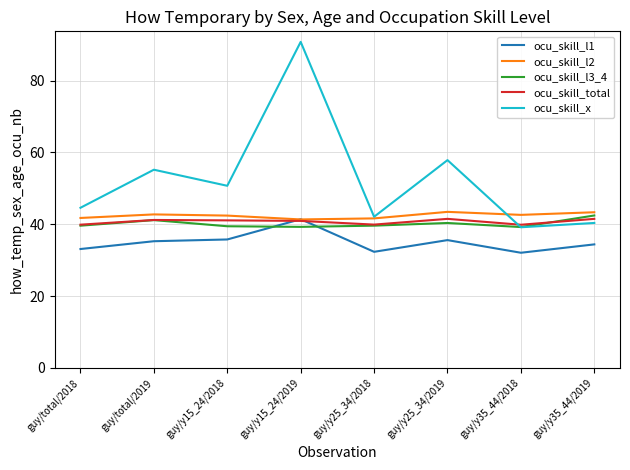

What is the highest value of the ocu_skill_l1 series?

41.4